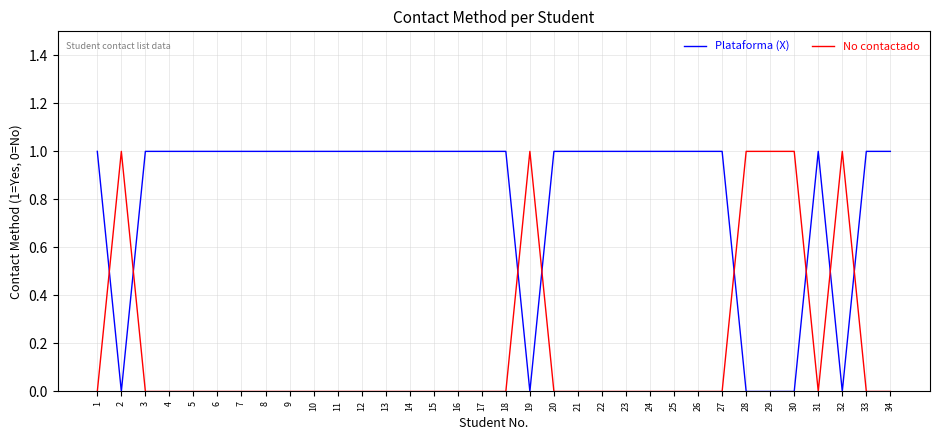

What is the difference between the No contactado values at 32 and 16?

1